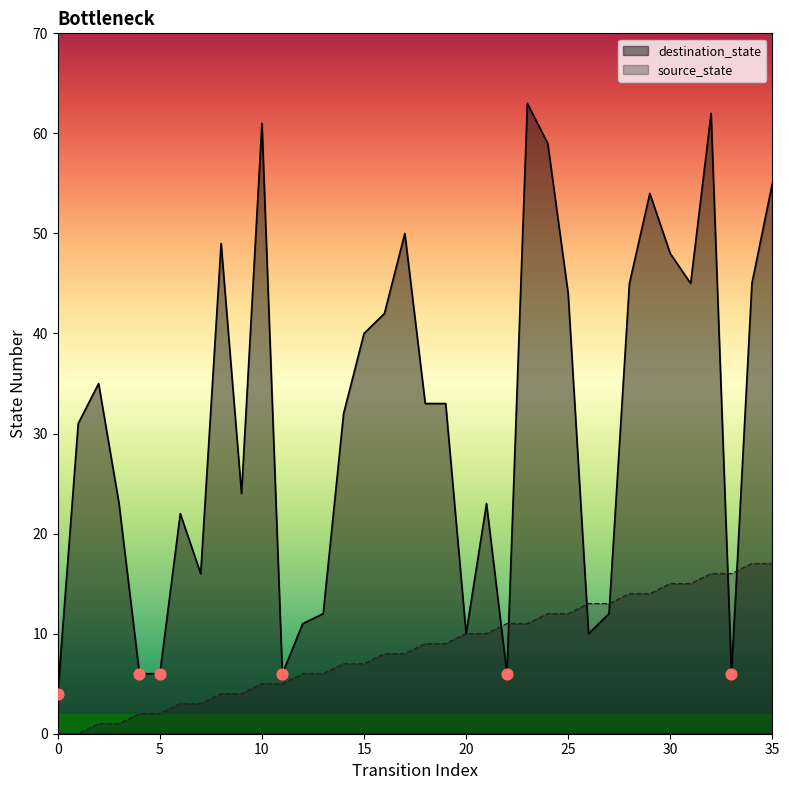

Which series contains the lowest Y value?

source_state